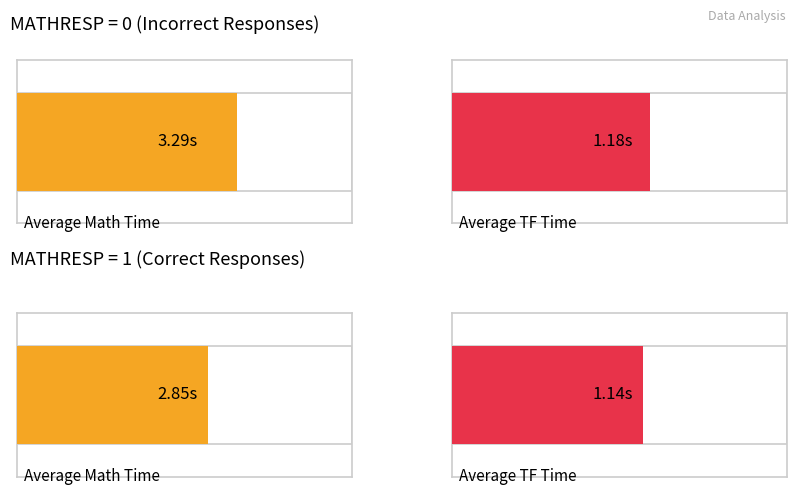

The value of Average MATHTIME at MATHRESP=1 is 2.0. True or false?

False